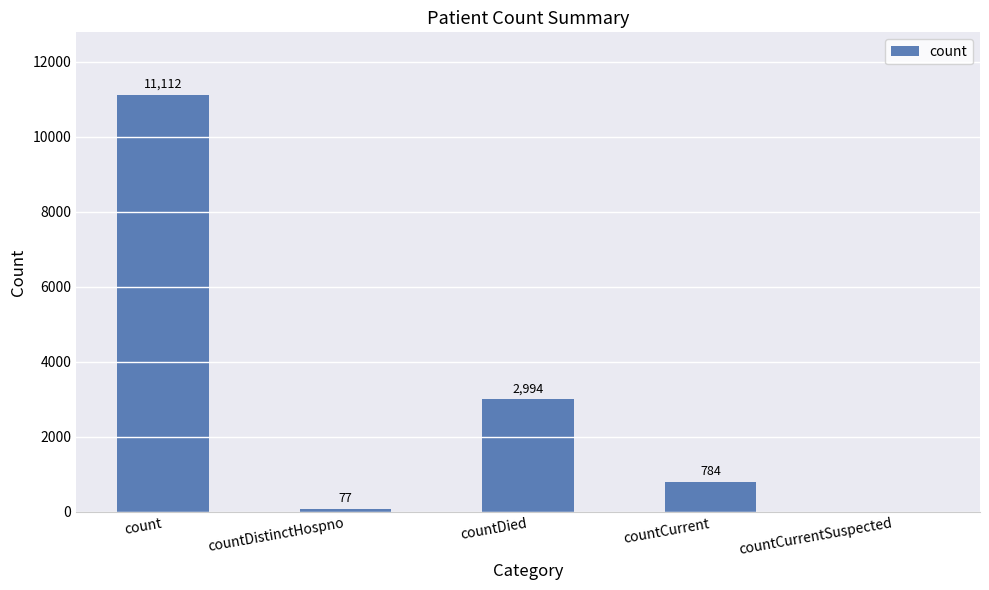

Reading left to right, what are all the values shown in this chart?

count=11112	countDistinctHospno=77	countDied=2994	countCurrent=784	countCurrentSuspected=0